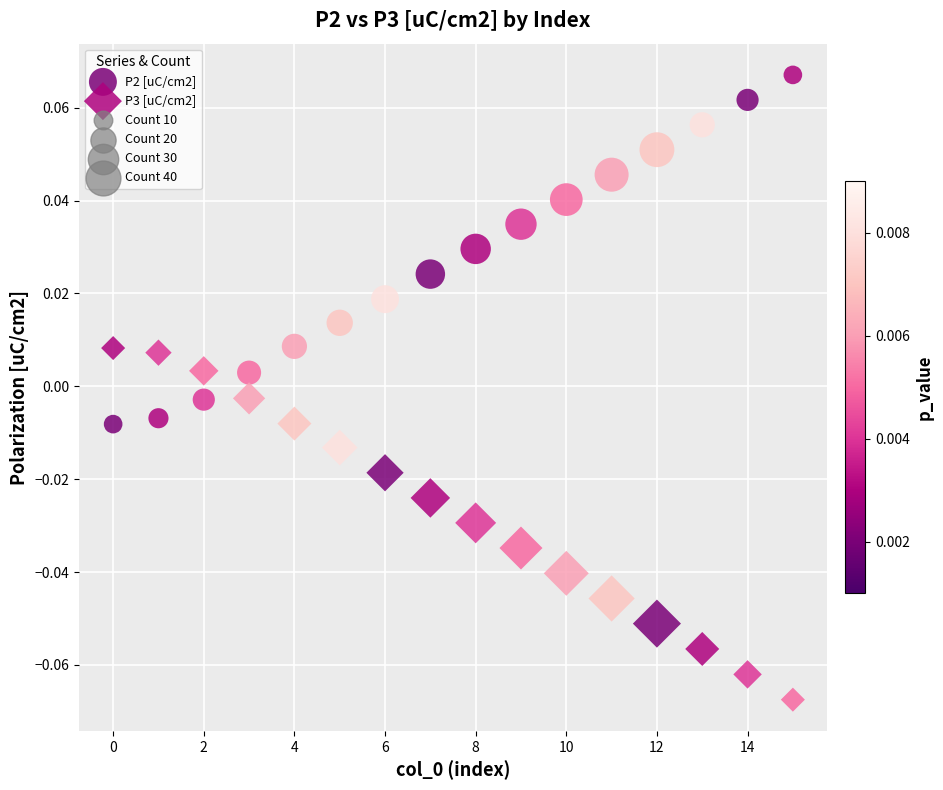

Which series reaches the minimum Y coordinate?

P3 [uC/cm2]